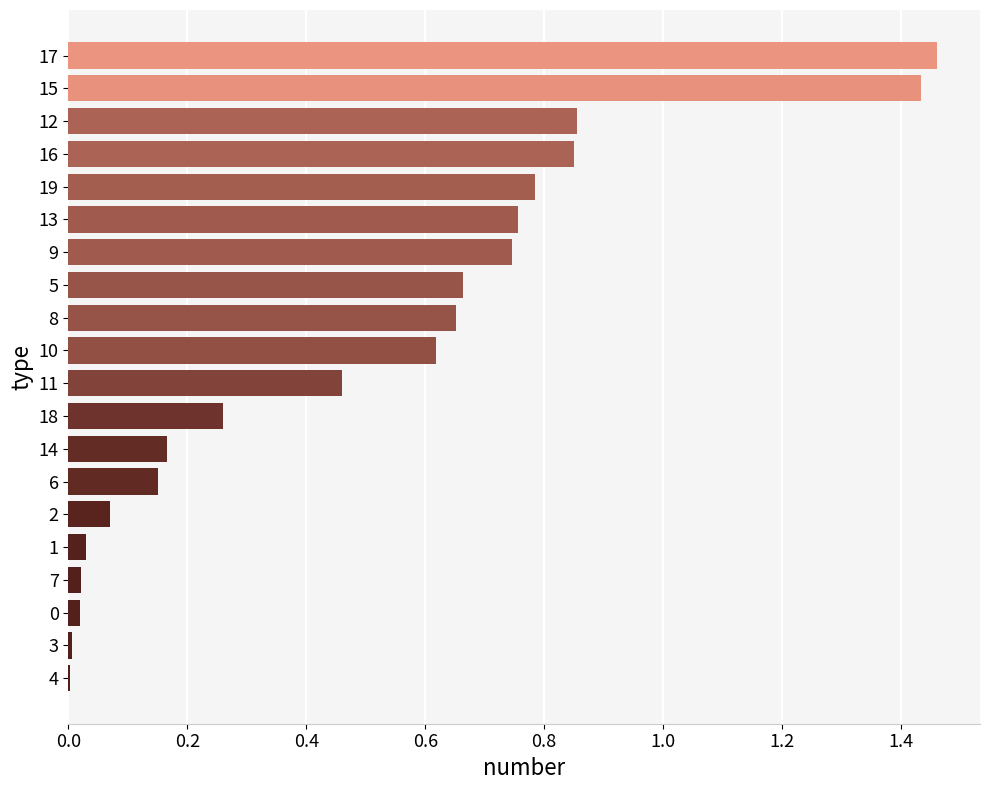

True or false: the data shows 0.0 at 2.

False